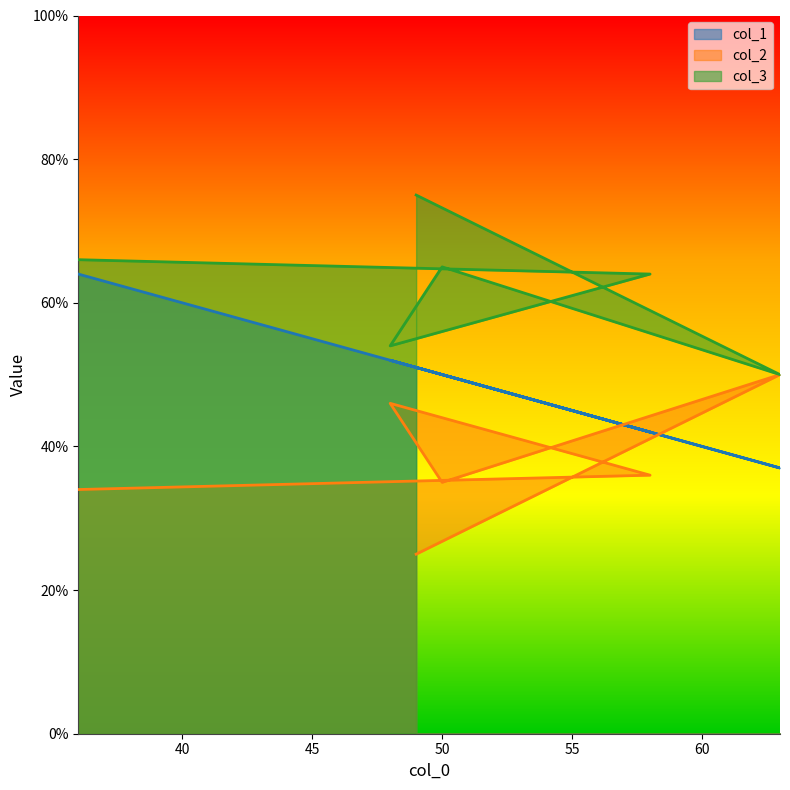

Which category has the highest value in the col_3 series?

49